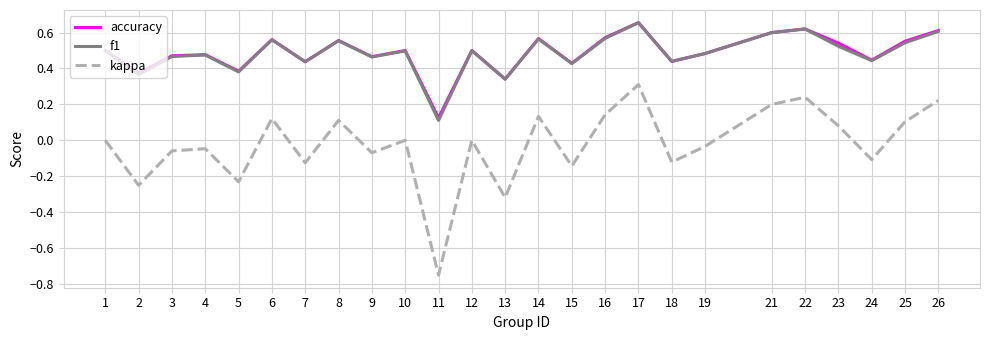

True or false: f1 has a value of 0.8 at 3.

False